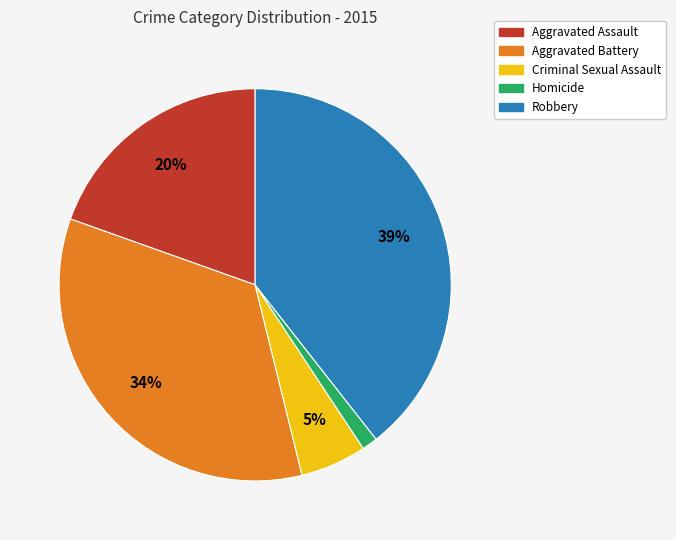

Between Robbery and Aggravated Battery, which is larger?

Robbery